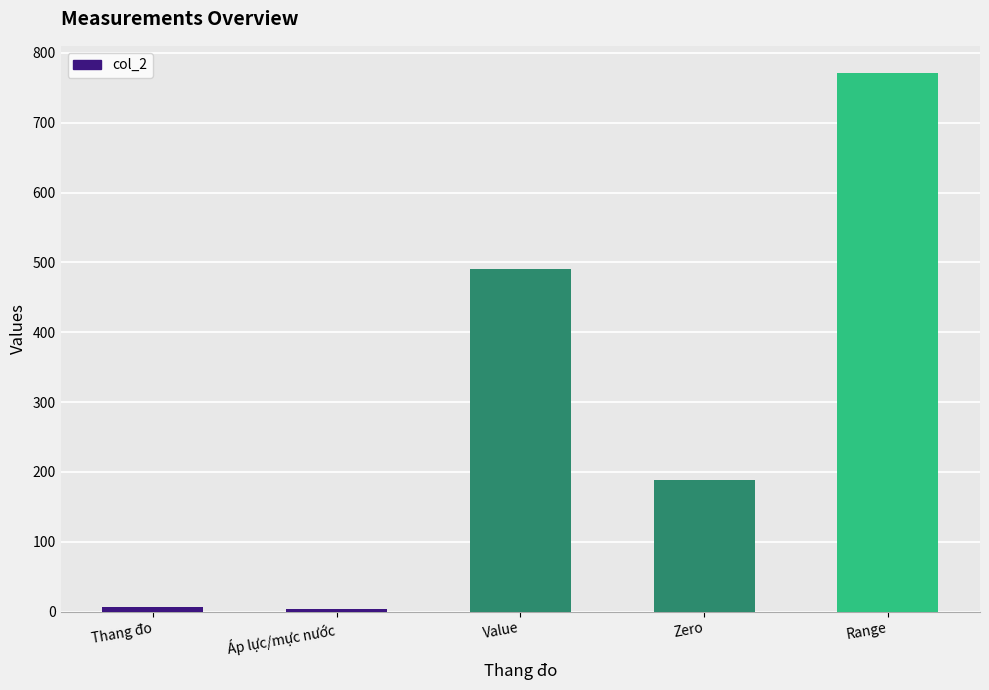

Which has a higher value, Value or Thang đo?

Value